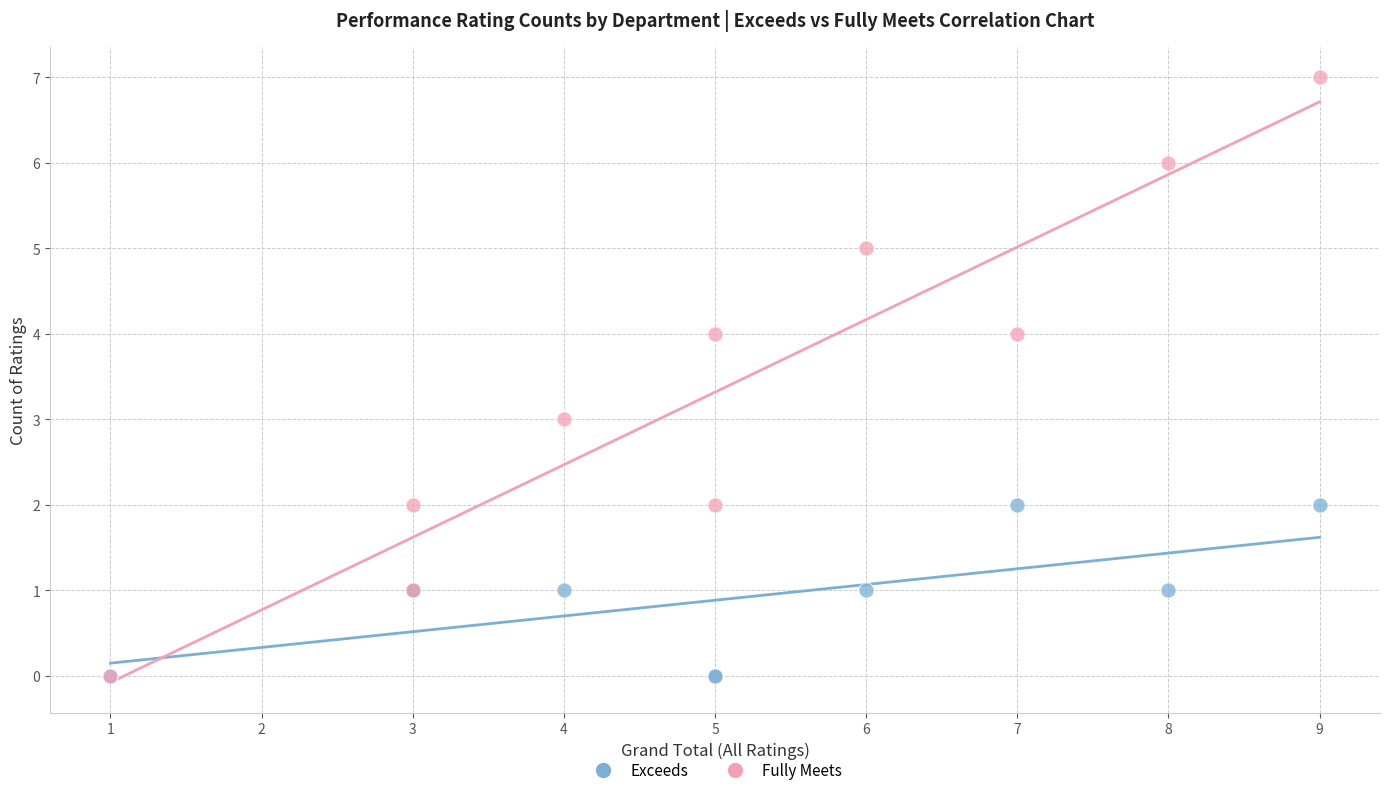

Which series reaches the maximum Y coordinate?

Fully Meets